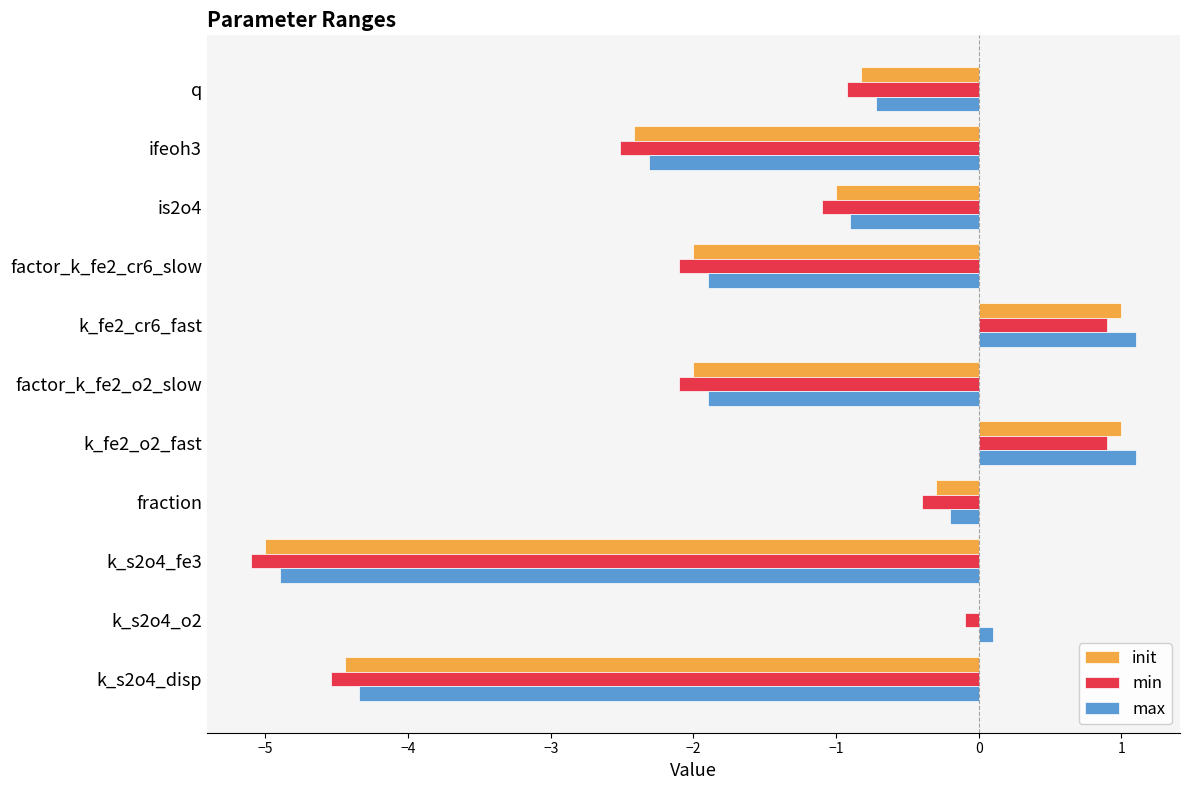

What is the sum of all init values?

-16.0